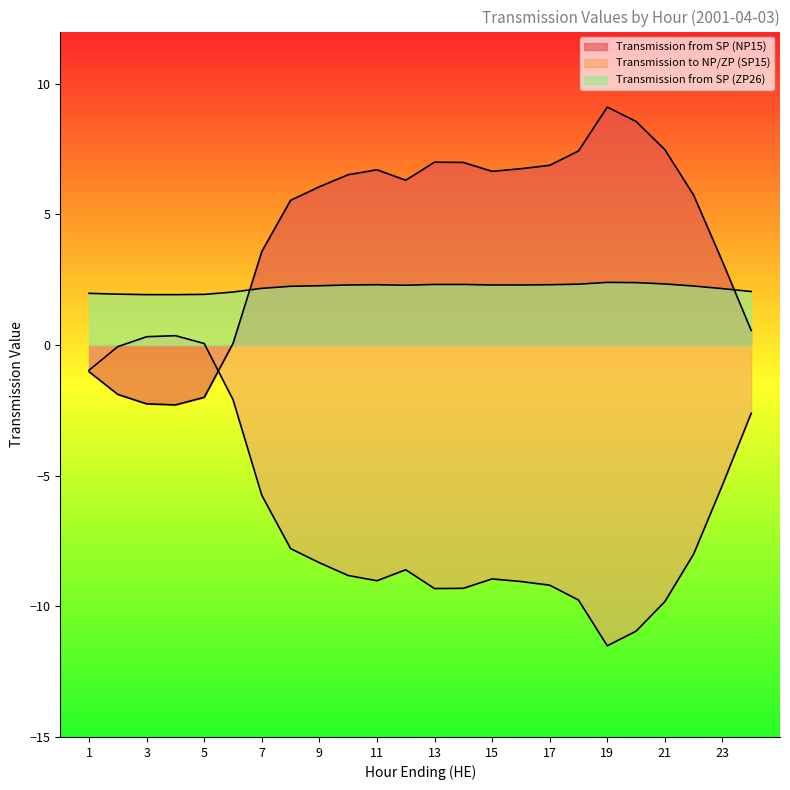

Reading right to left, list all the values displayed in this chart.

Transmission from SP (NP15): 24=0.6	23=3.2	22=5.7	21=7.5	20=8.6	19=9.1	18=7.4	17=6.9	16=6.8	15=6.7	14=7.0	13=7.0	12=6.3	11=6.7	10=6.5	9=6.1	8=5.5	7=3.6	6=0.1	5=-2.0	4=-2.3	3=-2.2	2=-1.9	1=-1.0
Transmission to NP/ZP (SP15): 24=-2.6	23=-5.4	22=-8.0	21=-9.8	20=-10.9	19=-11.5	18=-9.8	17=-9.2	16=-9.1	15=-8.9	14=-9.3	13=-9.3	12=-8.6	11=-9.0	10=-8.8	9=-8.3	8=-7.8	7=-5.8	6=-2.1	5=0.1	4=0.4	3=0.3	2=-0.1	1=-1.0
Transmission from SP (ZP26): 24=2.0	23=2.2	22=2.3	21=2.3	20=2.4	19=2.4	18=2.3	17=2.3	16=2.3	15=2.3	14=2.3	13=2.3	12=2.3	11=2.3	10=2.3	9=2.3	8=2.2	7=2.2	6=2.0	5=1.9	4=1.9	3=1.9	2=1.9	1=2.0